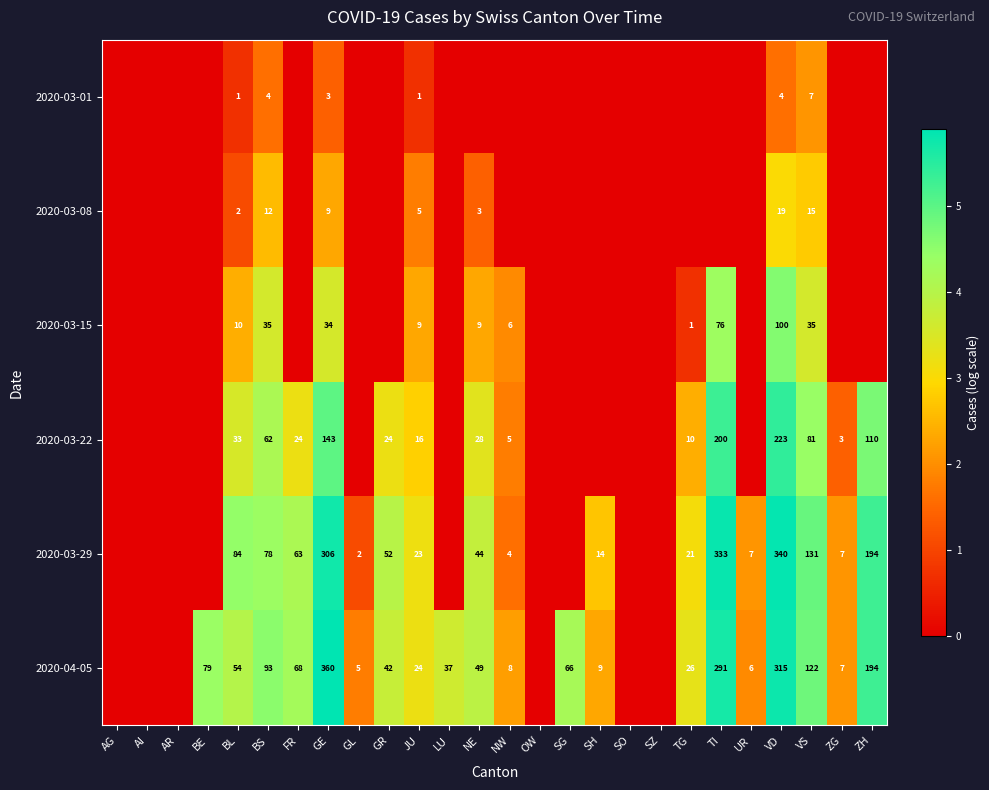

At JU, list the series in order from largest to smallest.

2020-04-05, 2020-03-29, 2020-03-22, 2020-03-15, 2020-03-08, 2020-03-01